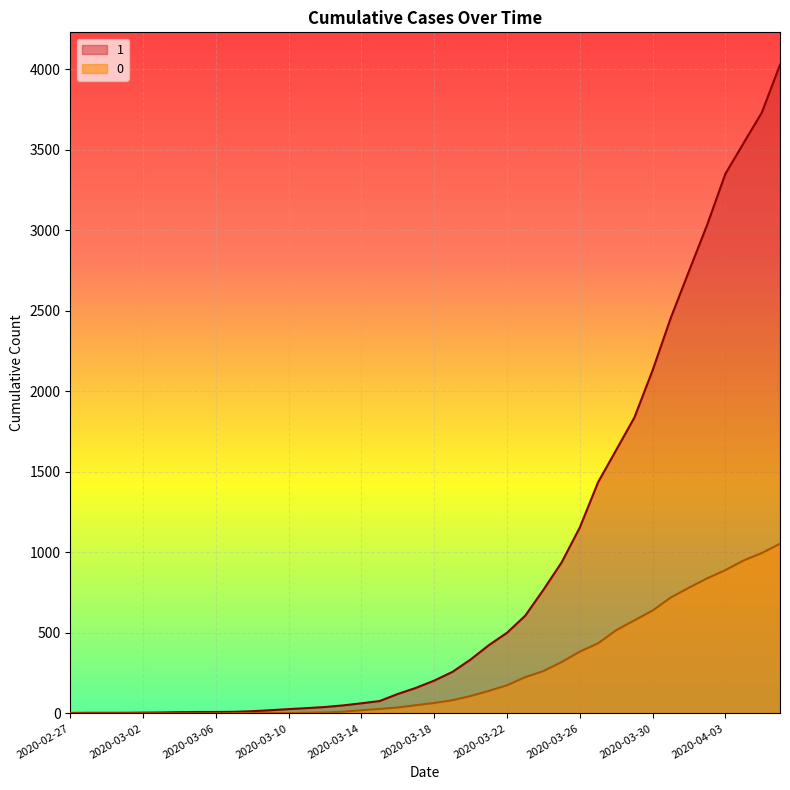

At which label does 0 first exceed 65?

2020-03-19